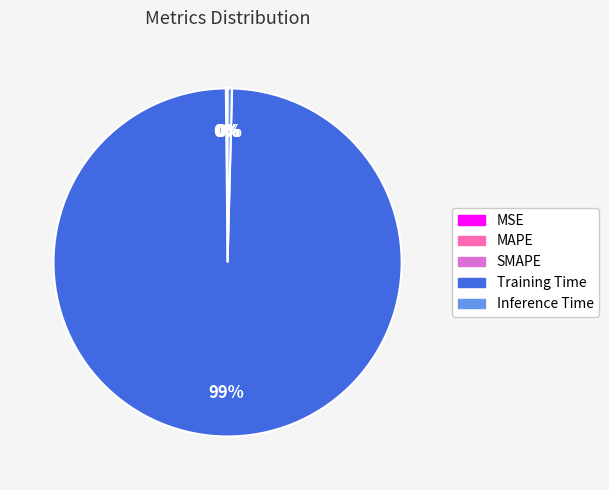

Which slice represents more than half of the pie?

Training Time